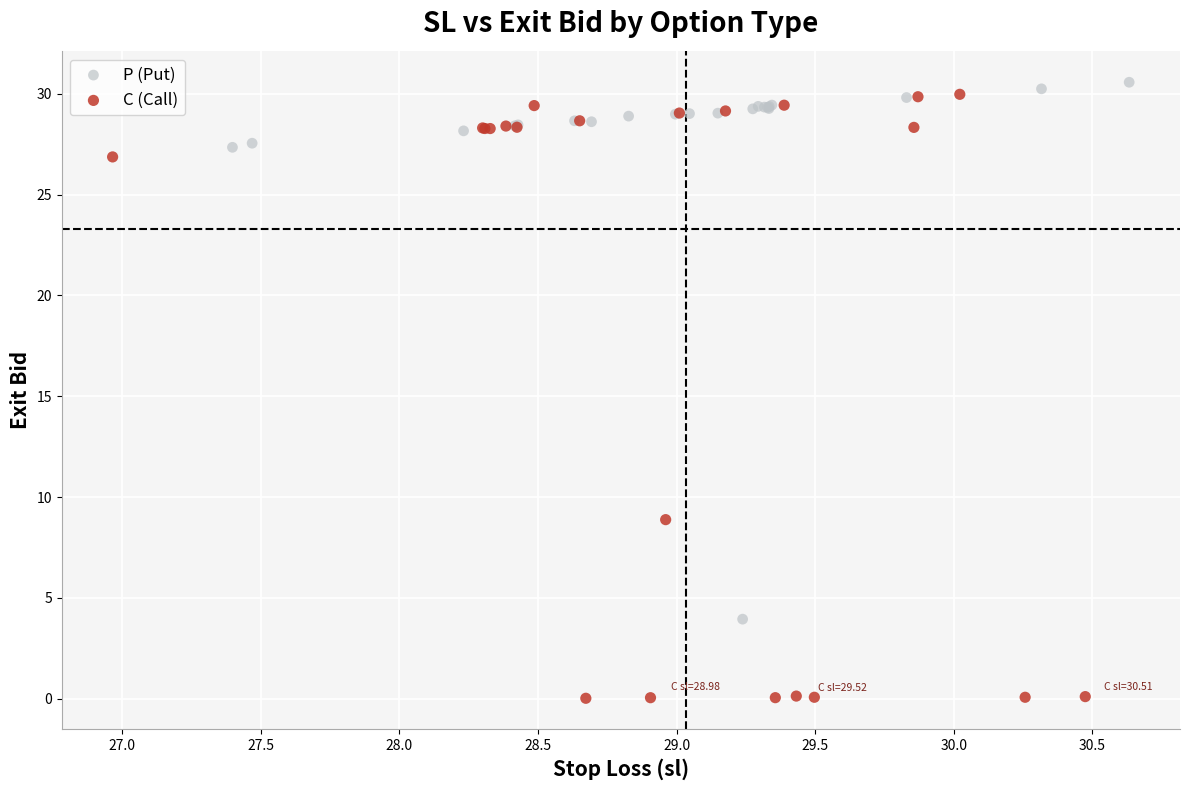

Which series reaches the maximum Y coordinate?

P (Put)